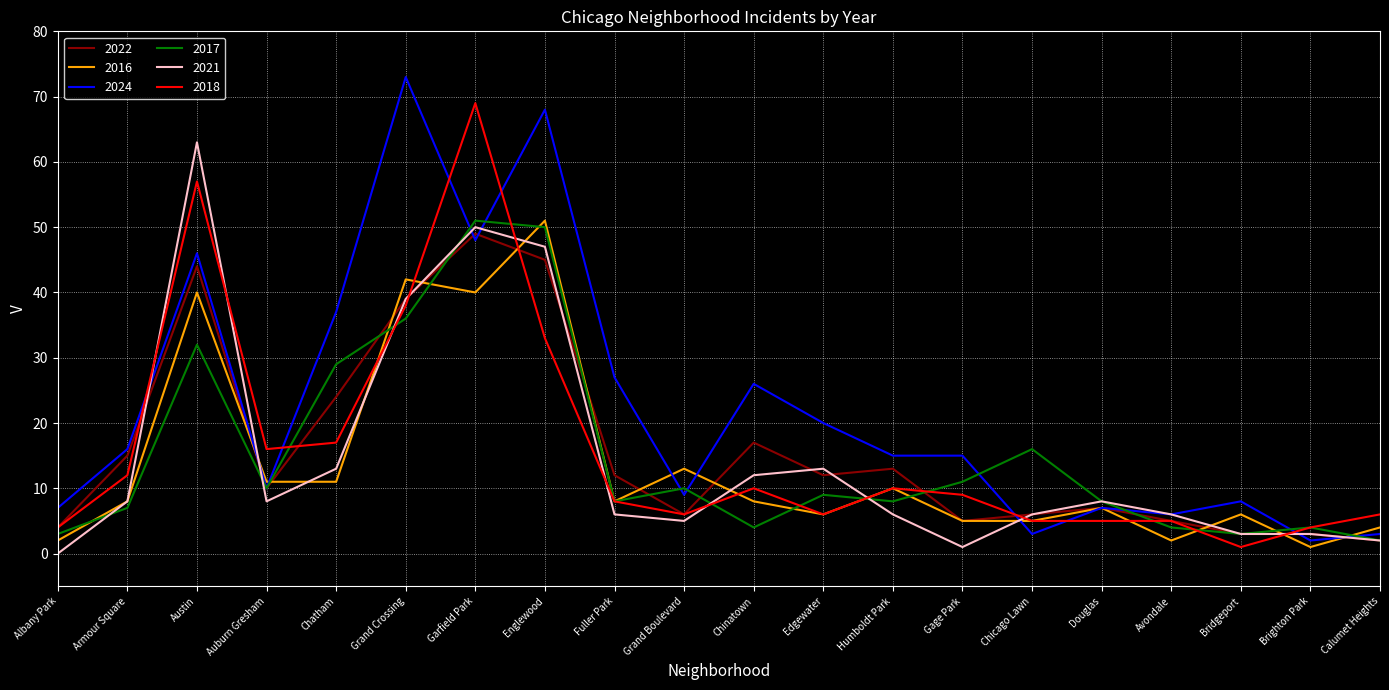

What is the difference between the 2018 values at Chatham and Humboldt Park?

7